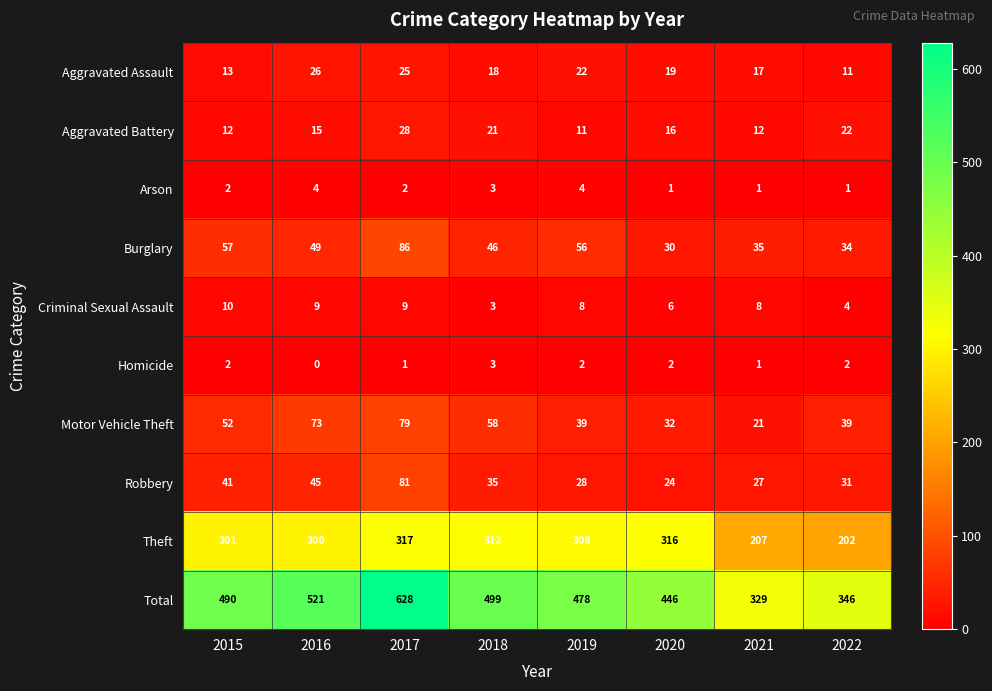

Which category has the lowest value across all series?

2016